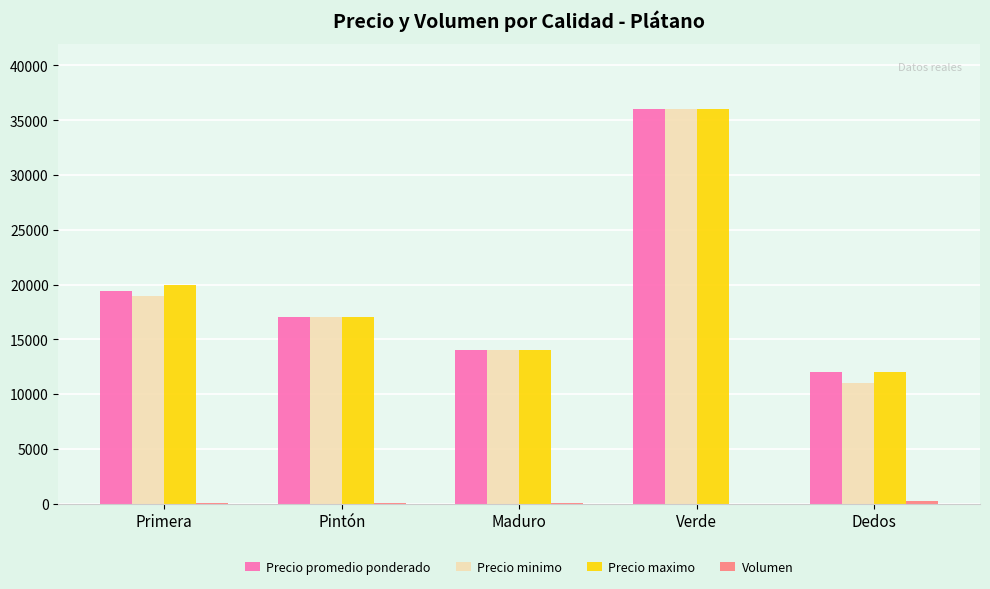

What is the greatest value displayed?

36000